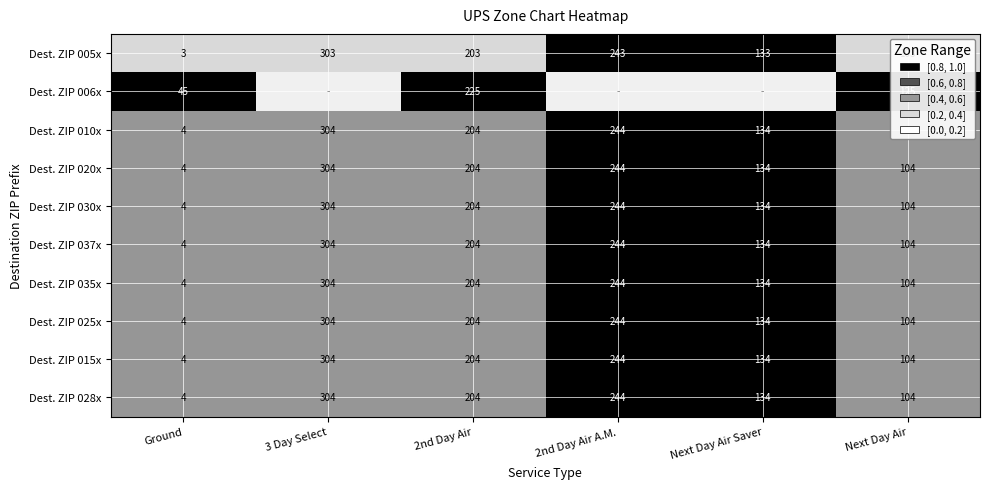

What is the difference between the highest and lowest values at Ground?

42